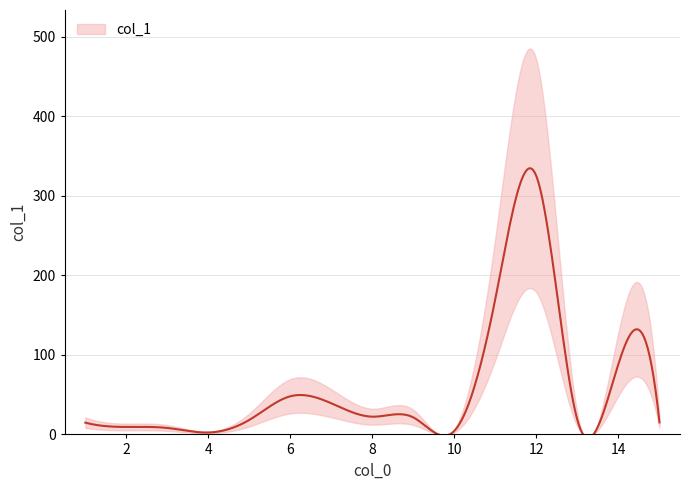

What is the change in value from 8 to 12?

+302.3